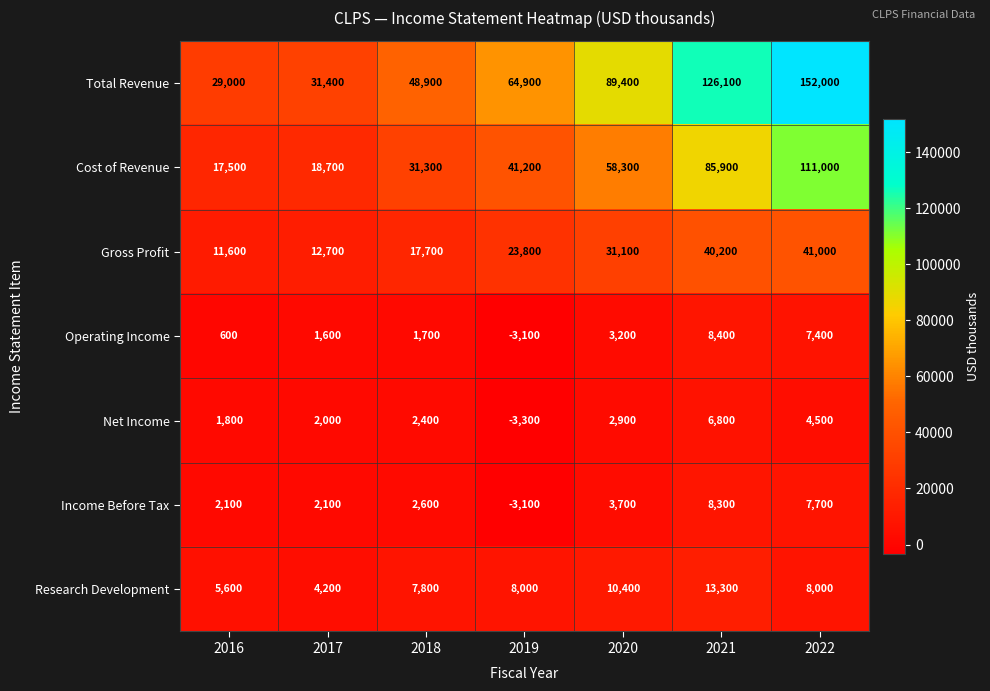

At how many categories does at least one series exceed 63167?

4